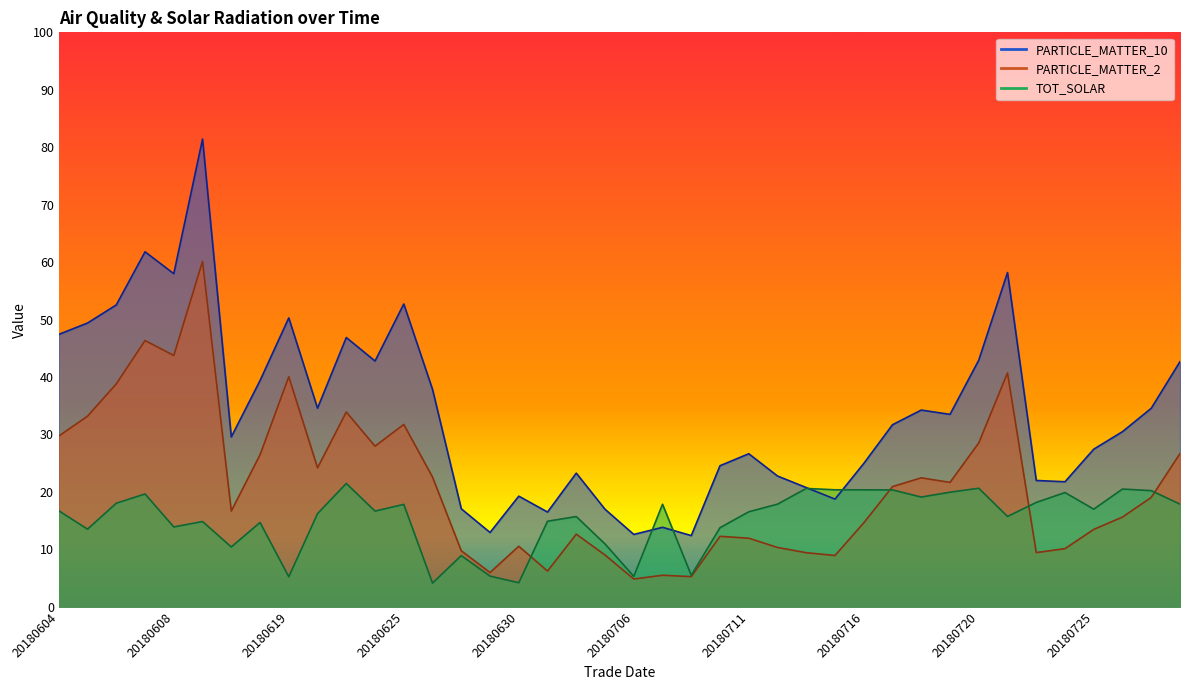

How many interior local peaks does the PARTICLE_MATTER_2 series have?

11